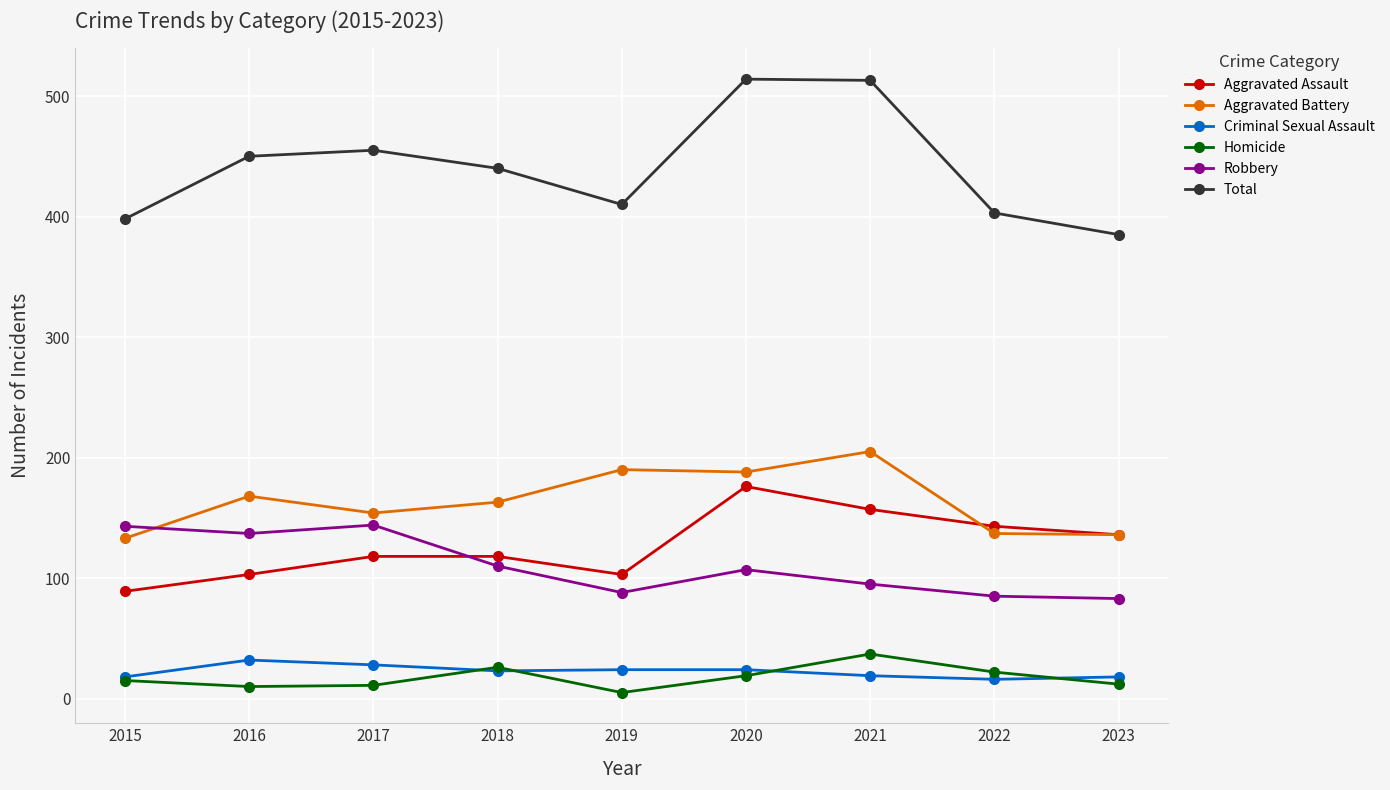

The Total series shows 513 at 2021. True or false?

True